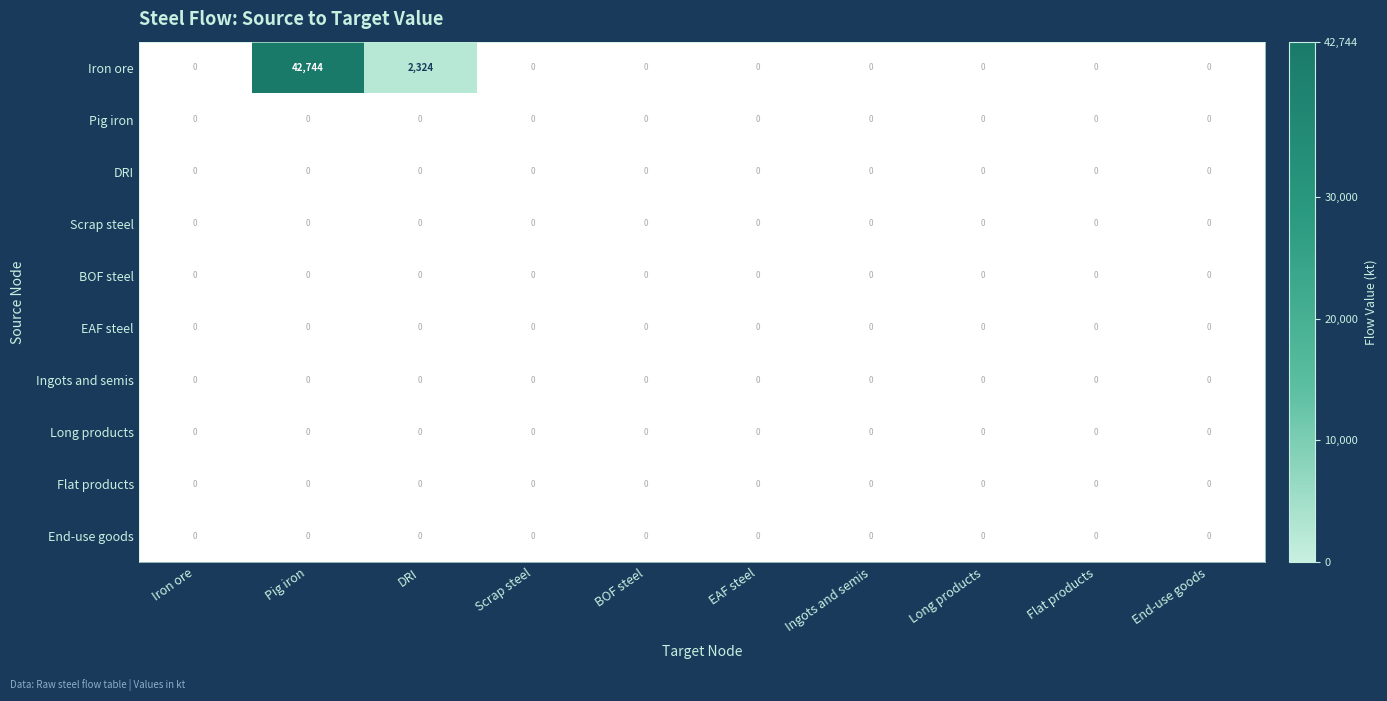

What is the maximum value shown in the chart?

42744